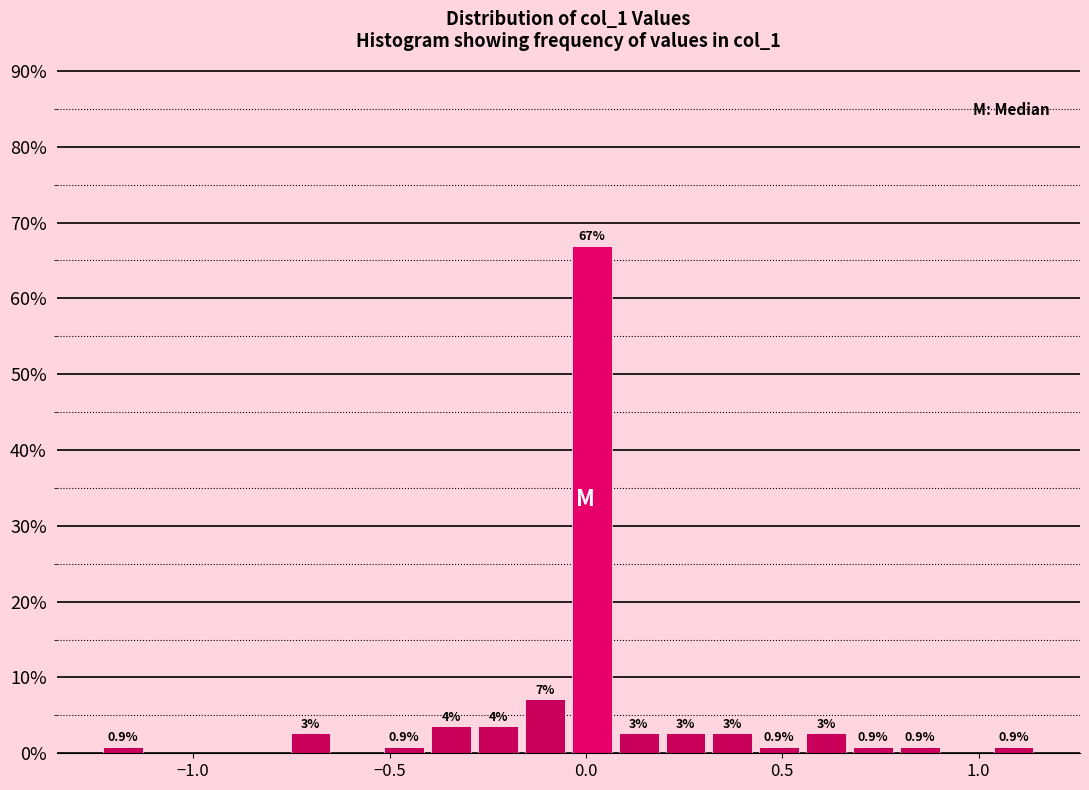

Around what value on the x-axis is the tallest bar? Give the approximate position of its centre, as read against the axis.

0.00